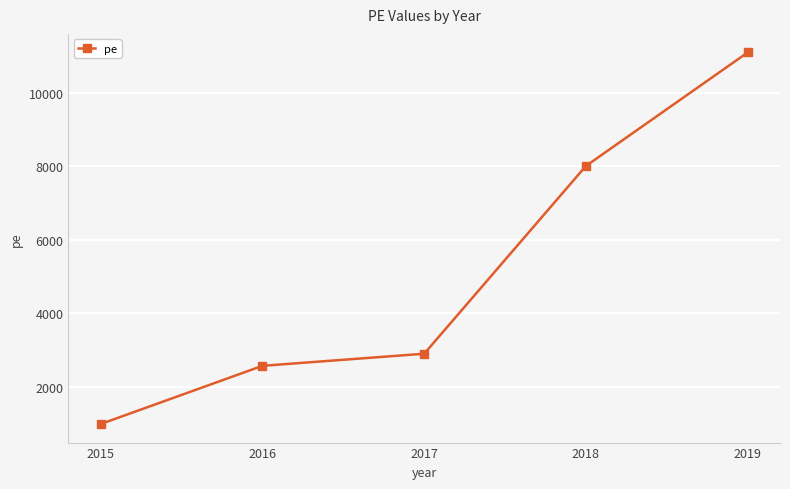

List the labels in order of value, largest first.

2019, 2018, 2017, 2016, 2015